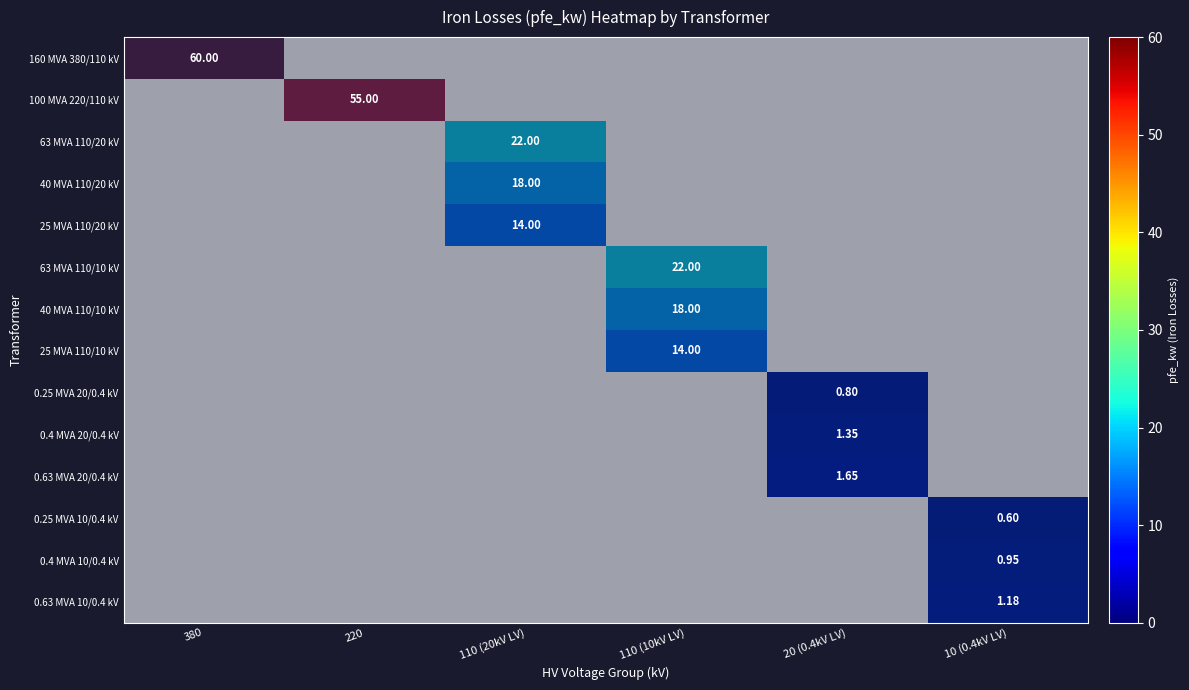

What is the greatest value displayed?

1